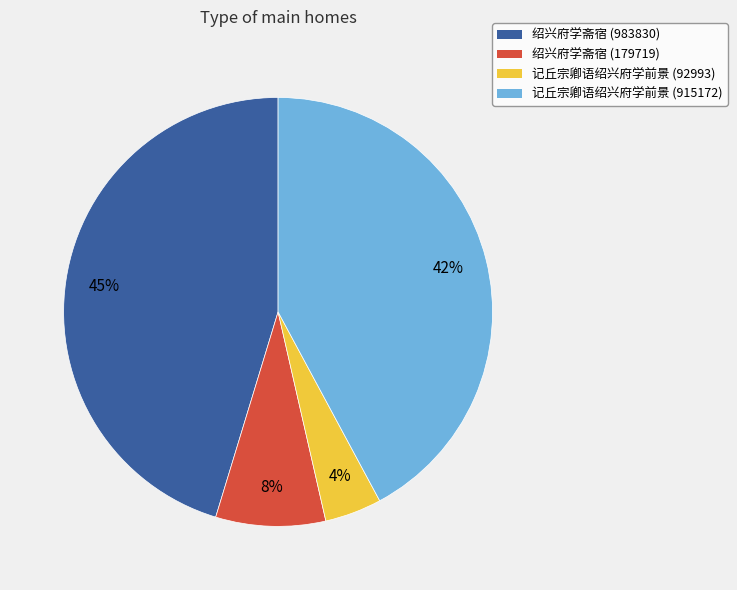

Count the number of slices in the pie.

4